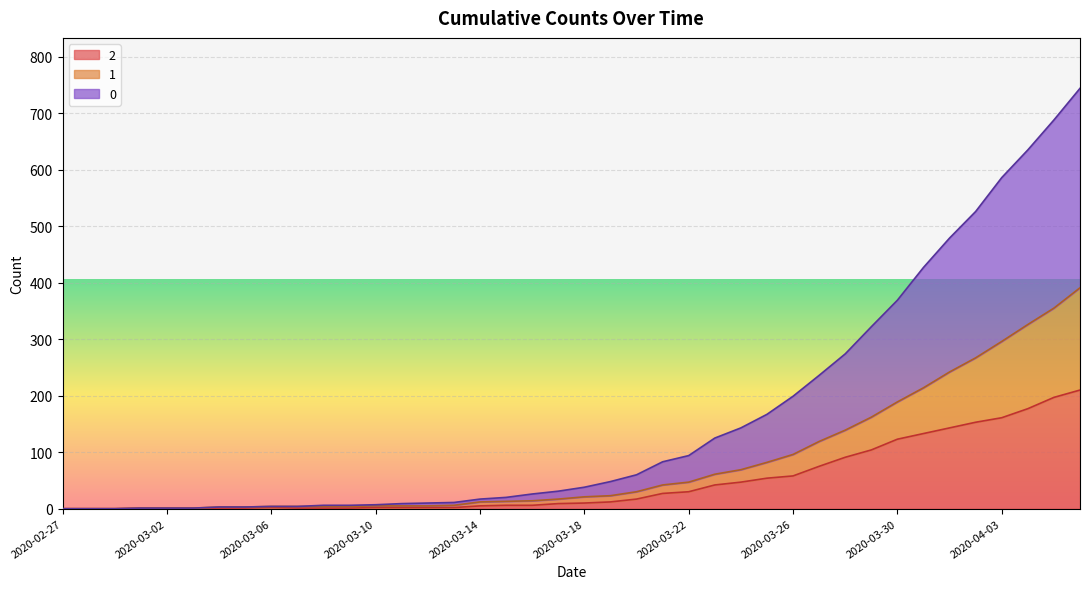

What is the maximum value for 2?

210